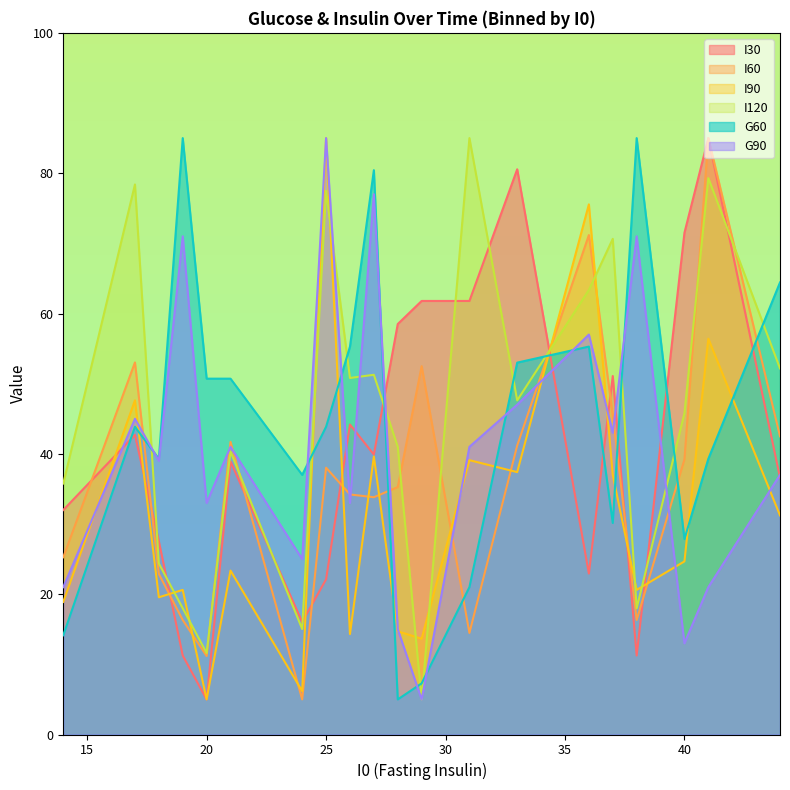

What is the total value across all series at 14?

147.1